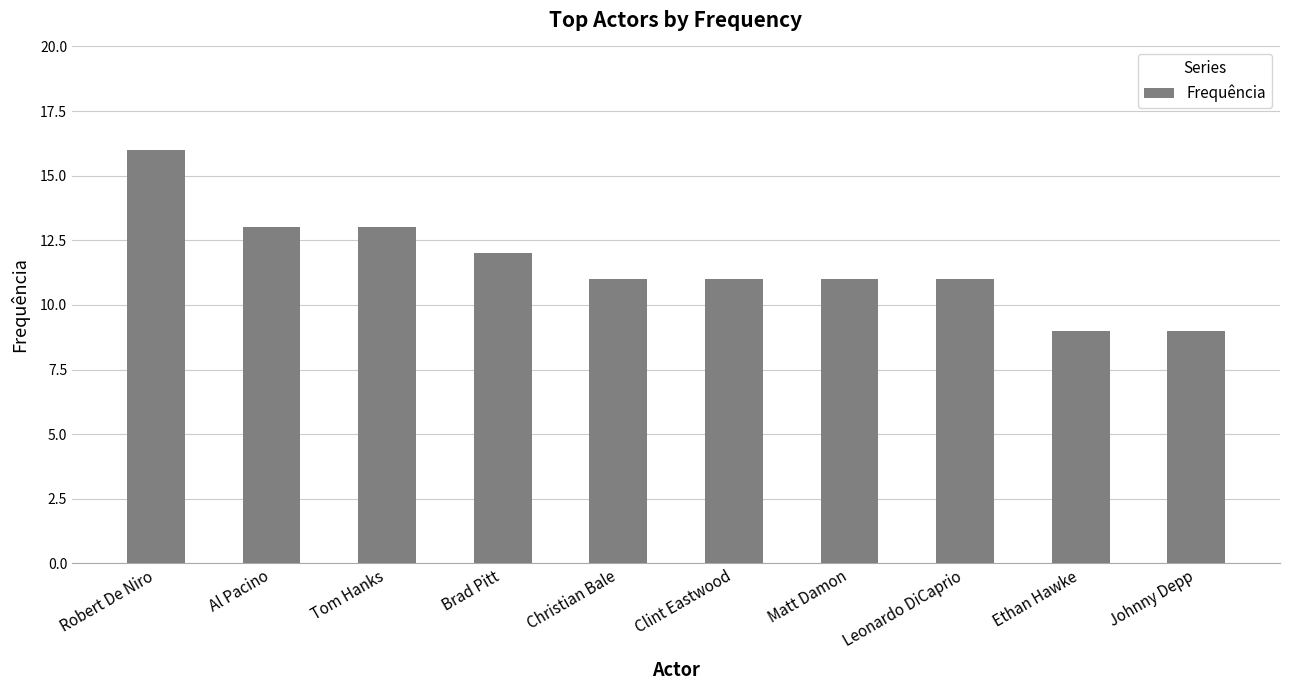

What is the average value?

12